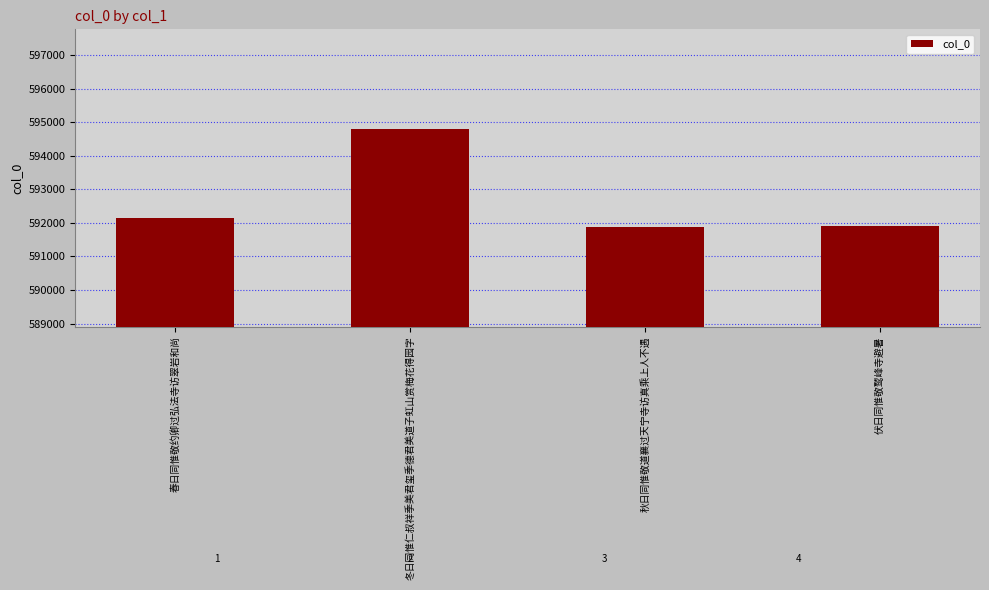

Reading left to right, what are all the values shown in this chart?

592136	594793	591872	591918